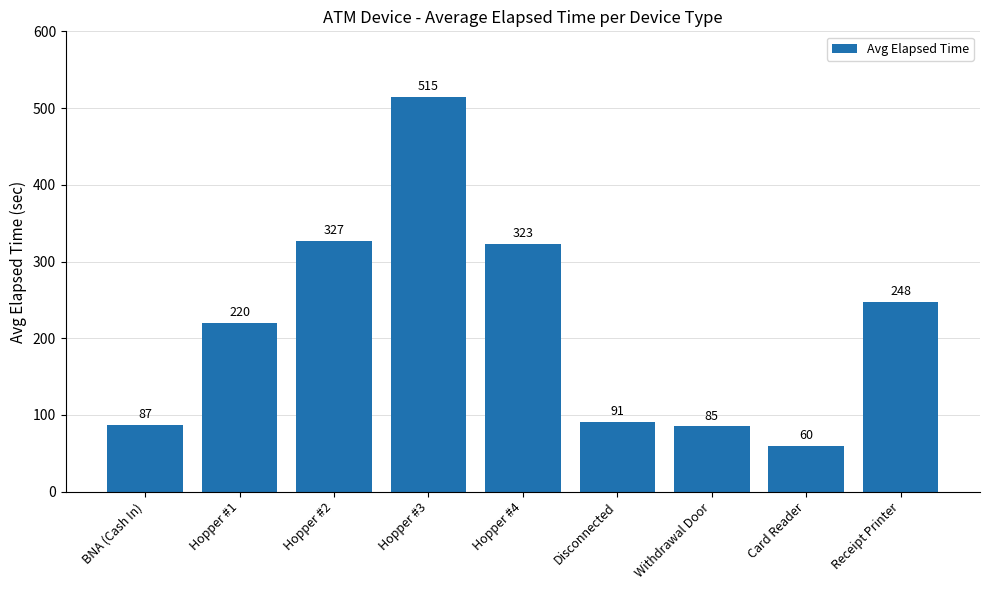

At which category does the chart reach its minimum across all series?

Card Reader